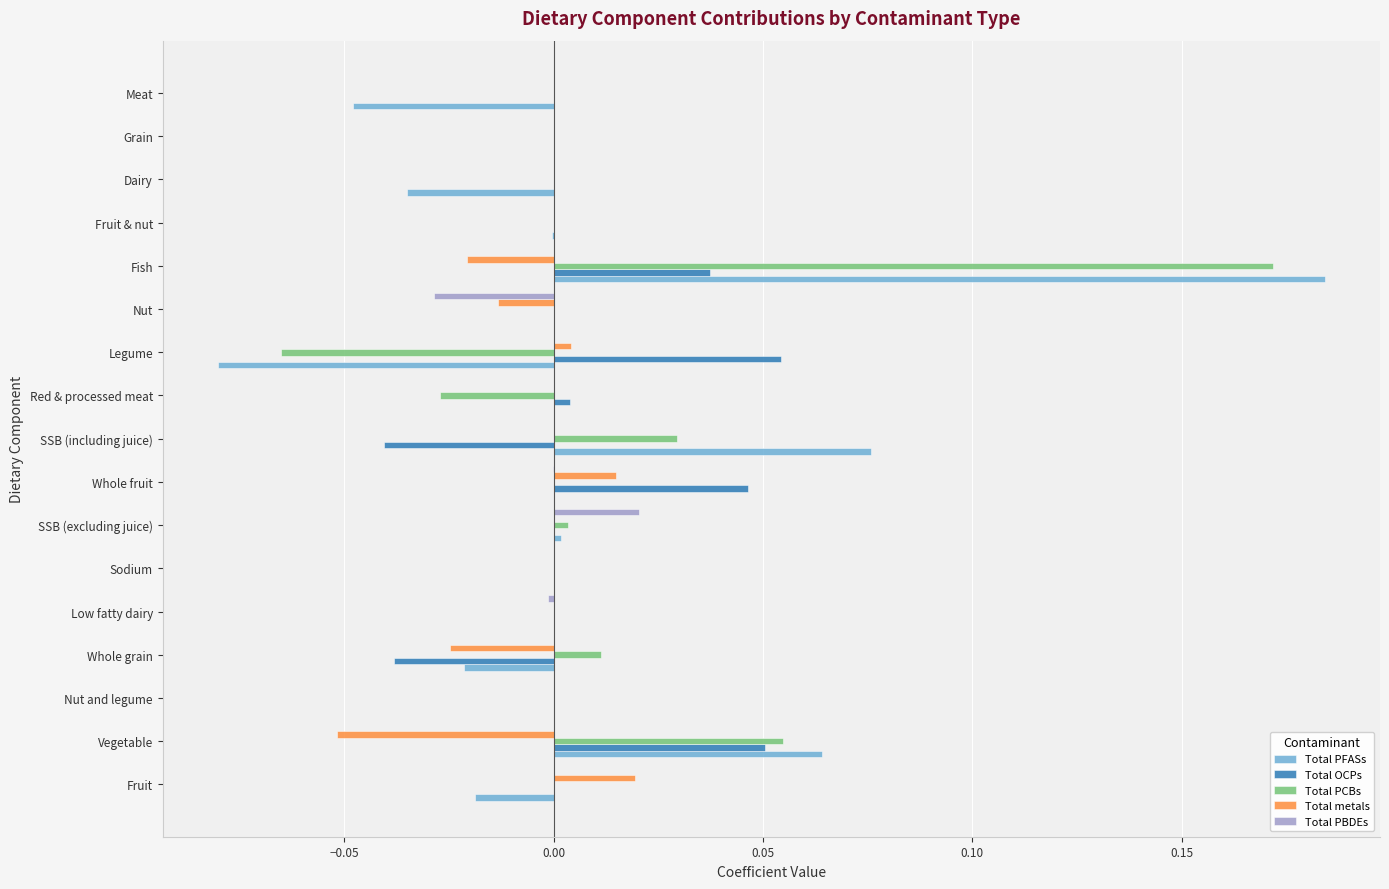

Which label corresponds to the largest value in the chart?

Fish